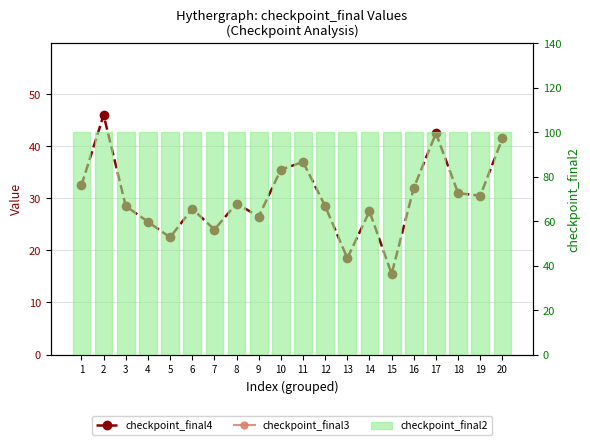

What are all the series names shown in the legend?

checkpoint_final4, checkpoint_final3, checkpoint_final2